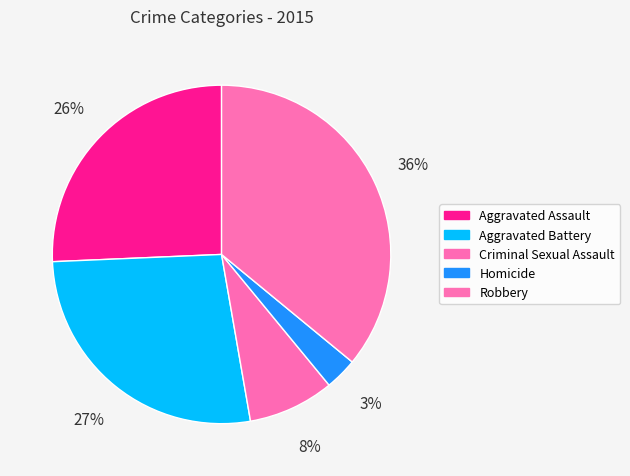

Is the sum of Robbery and Aggravated Battery greater than half?

Yes